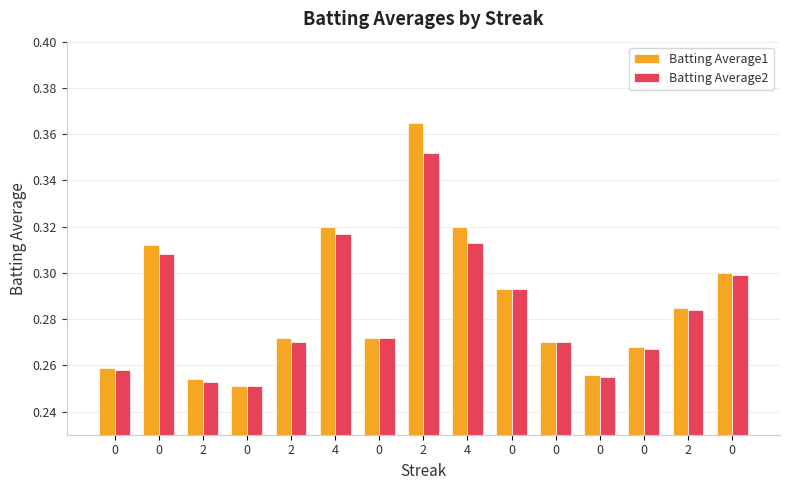

What are all the series names shown in the legend?

Batting Average1, Batting Average2